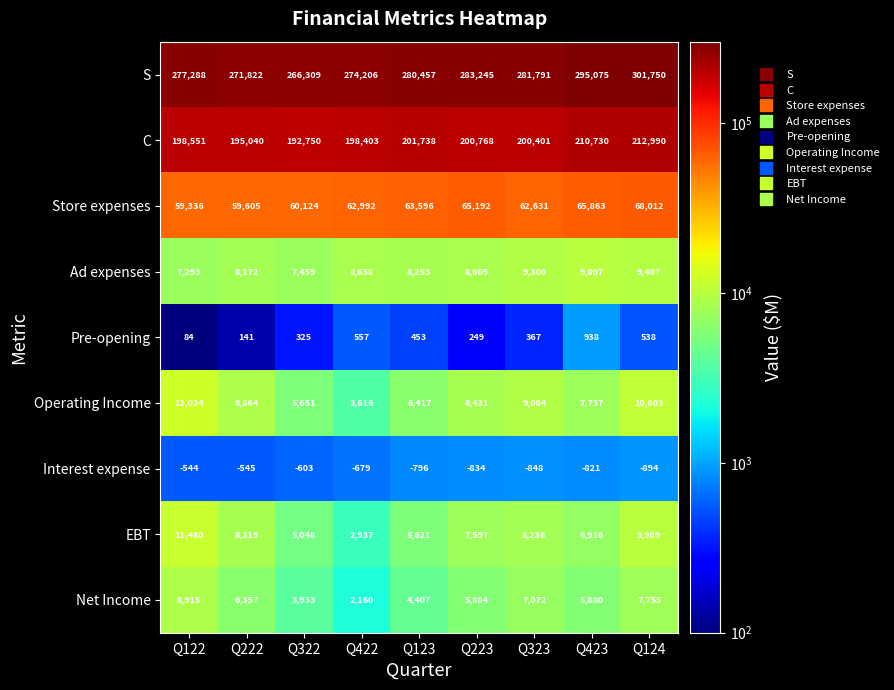

At which label is Store expenses closest to 63674?

Q123